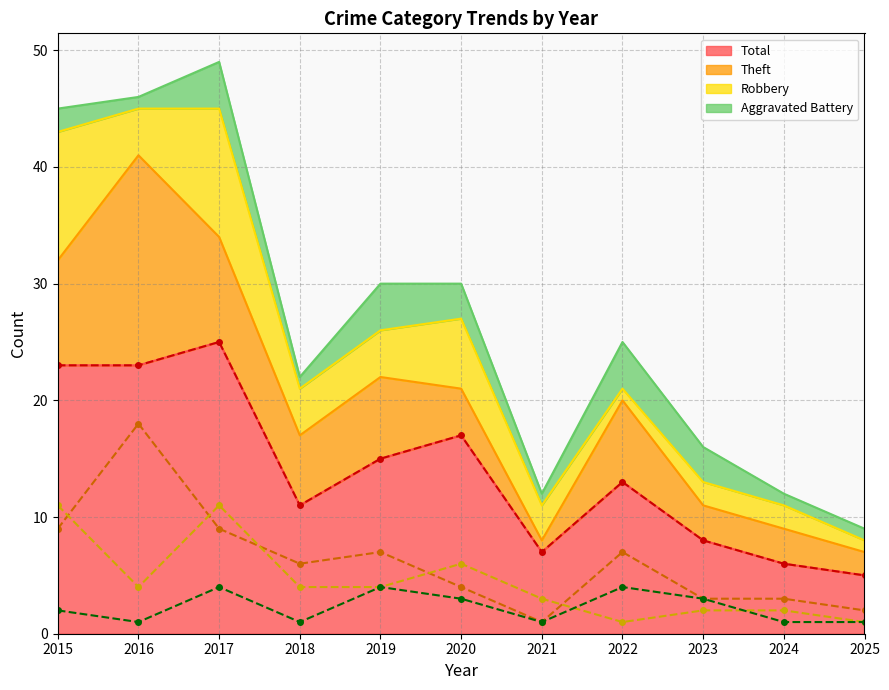

True or false: Robbery (line) has more than 1 points higher than both neighbors.

True